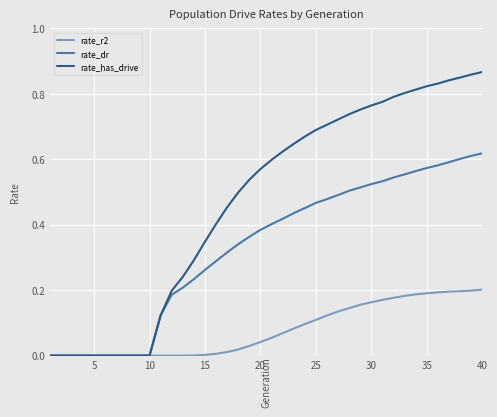

List the series in order of their peak value, lowest first.

rate_r2, rate_dr, rate_has_drive